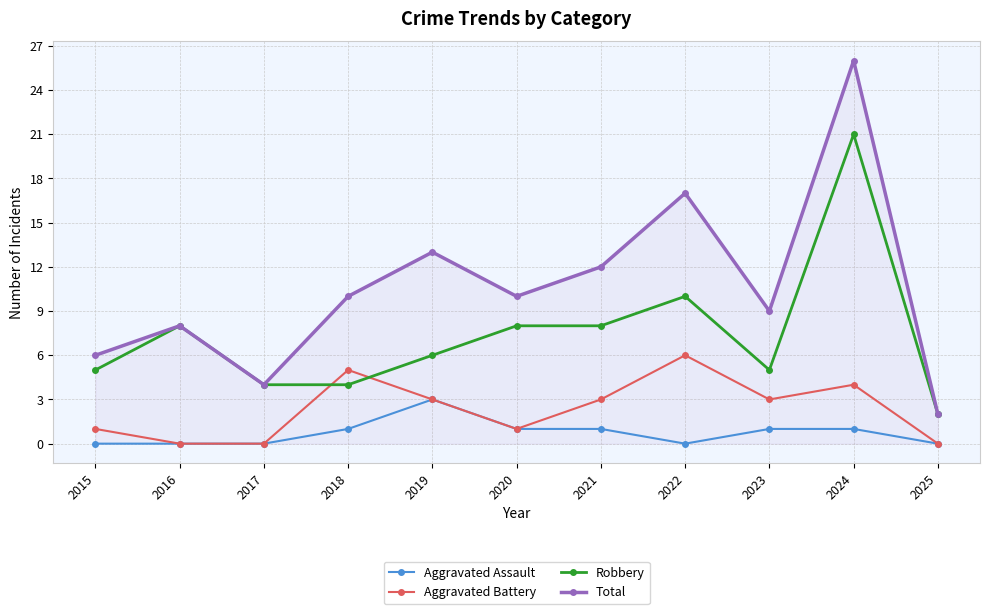

In Aggravated Battery, how many points are higher than both neighbors (excluding endpoints)?

3